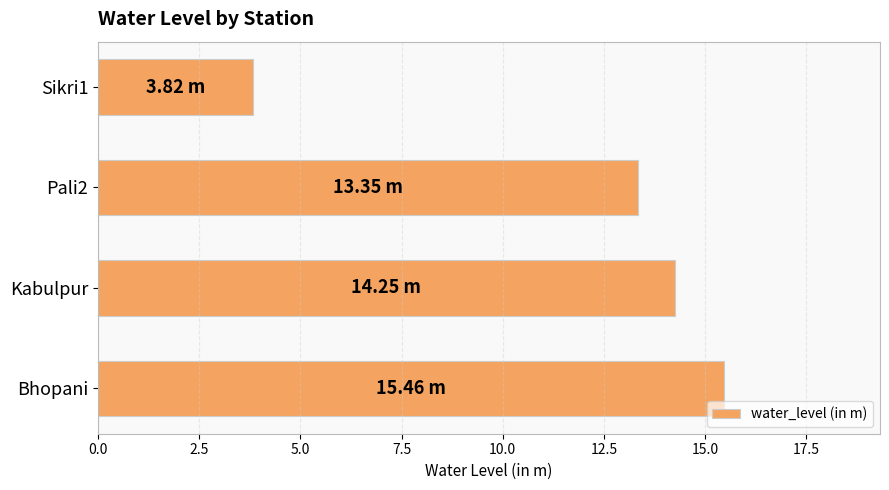

How many values are below 14?

2